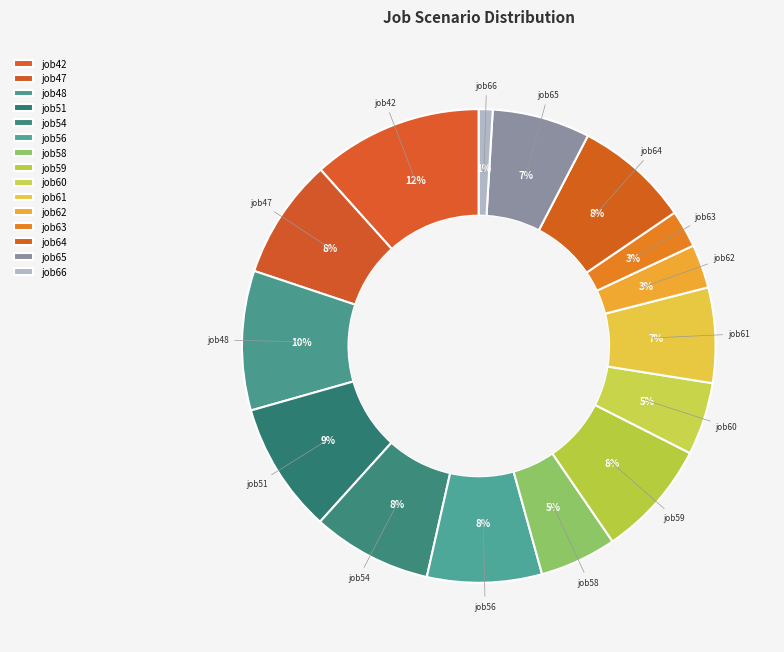

How many slices are in this pie chart?

15